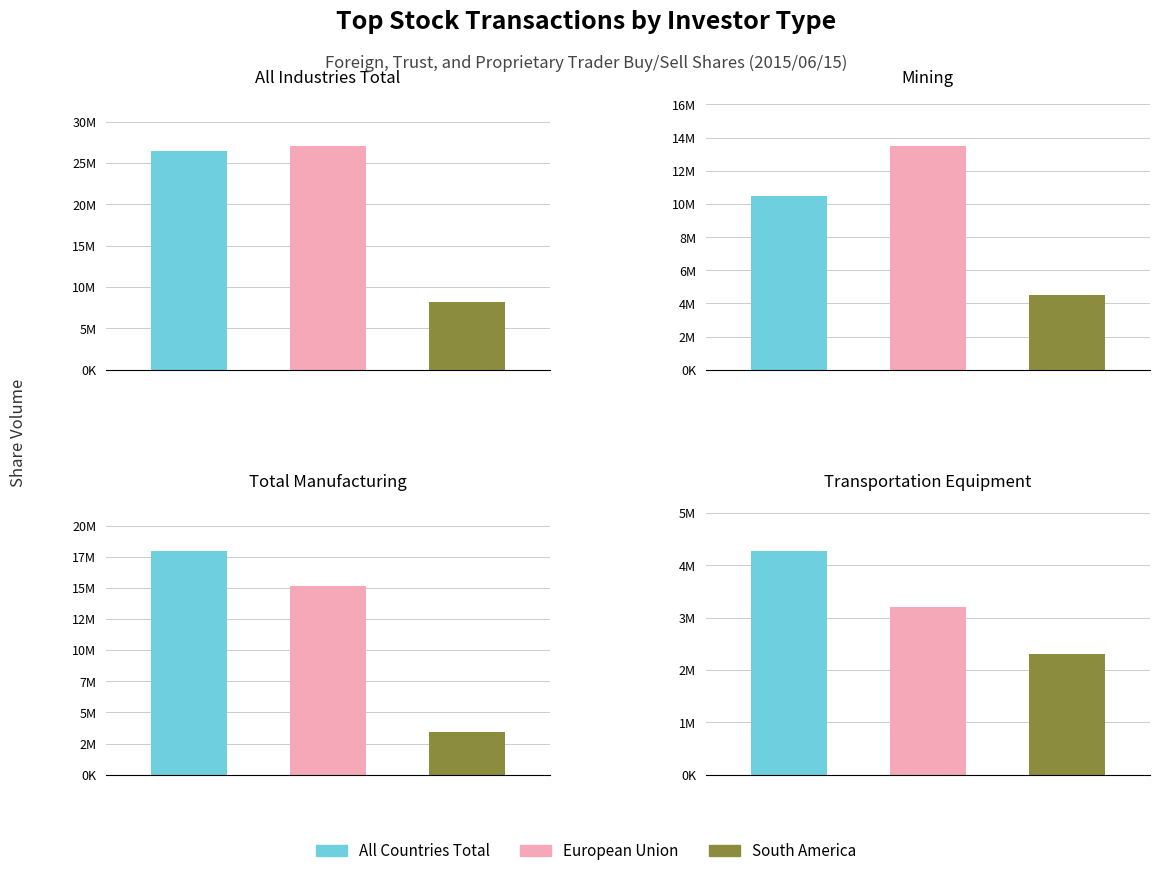

What is the average value of the All Countries Total series?

14768532